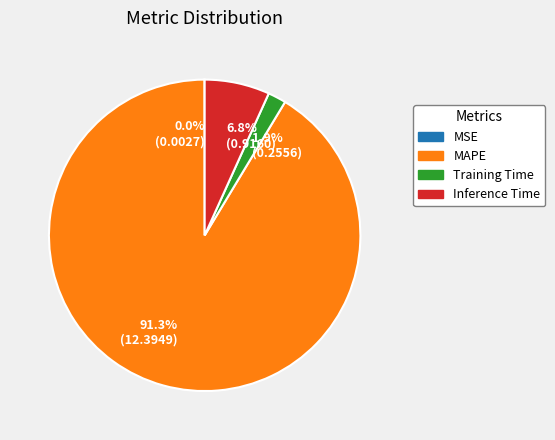

Is the sum of 1.9% (0.2556) and 91.3% (12.3949) greater than half?

Yes